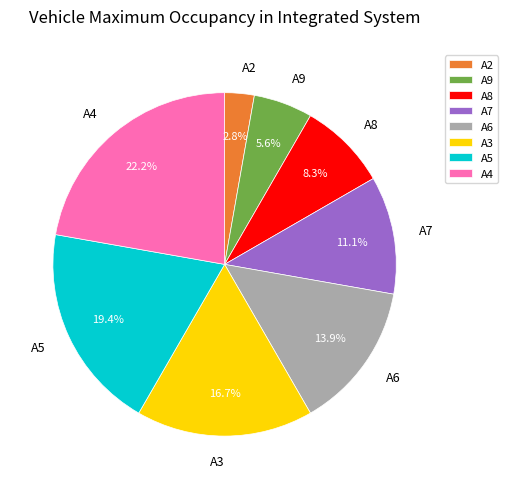

How many segments does this pie chart have?

8